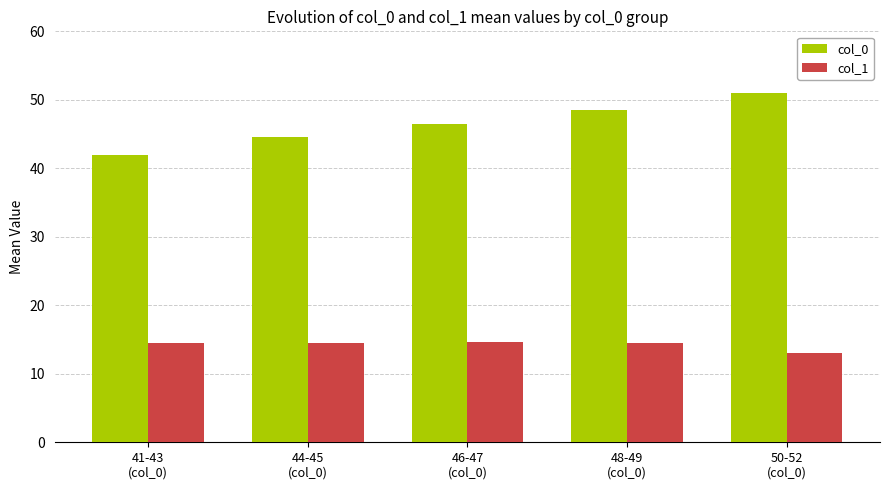

How many bars are there in total?

10